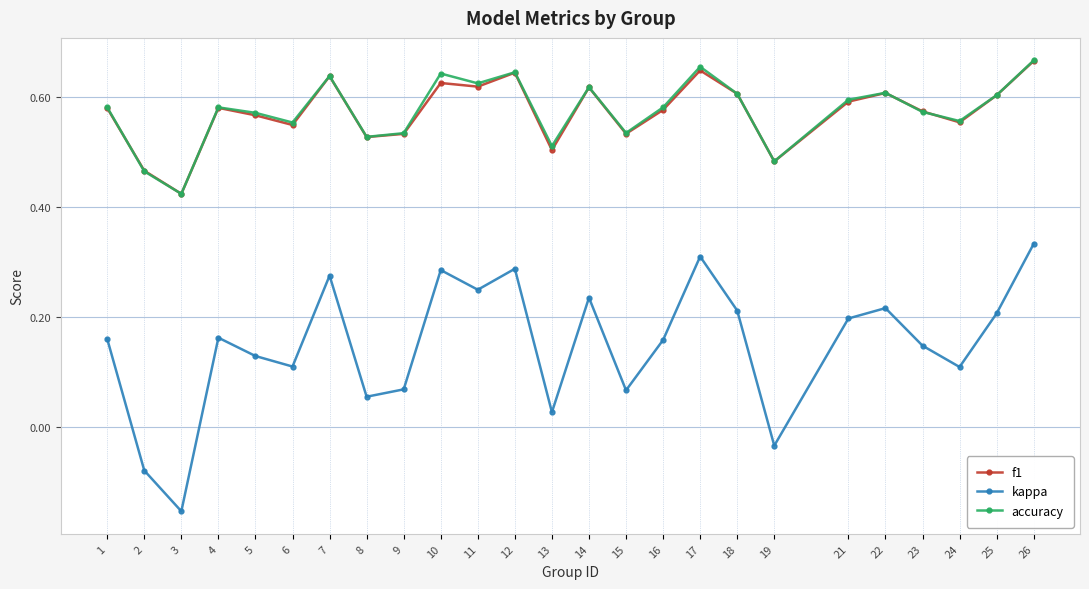

True or false: kappa and f1 cross at least once.

False